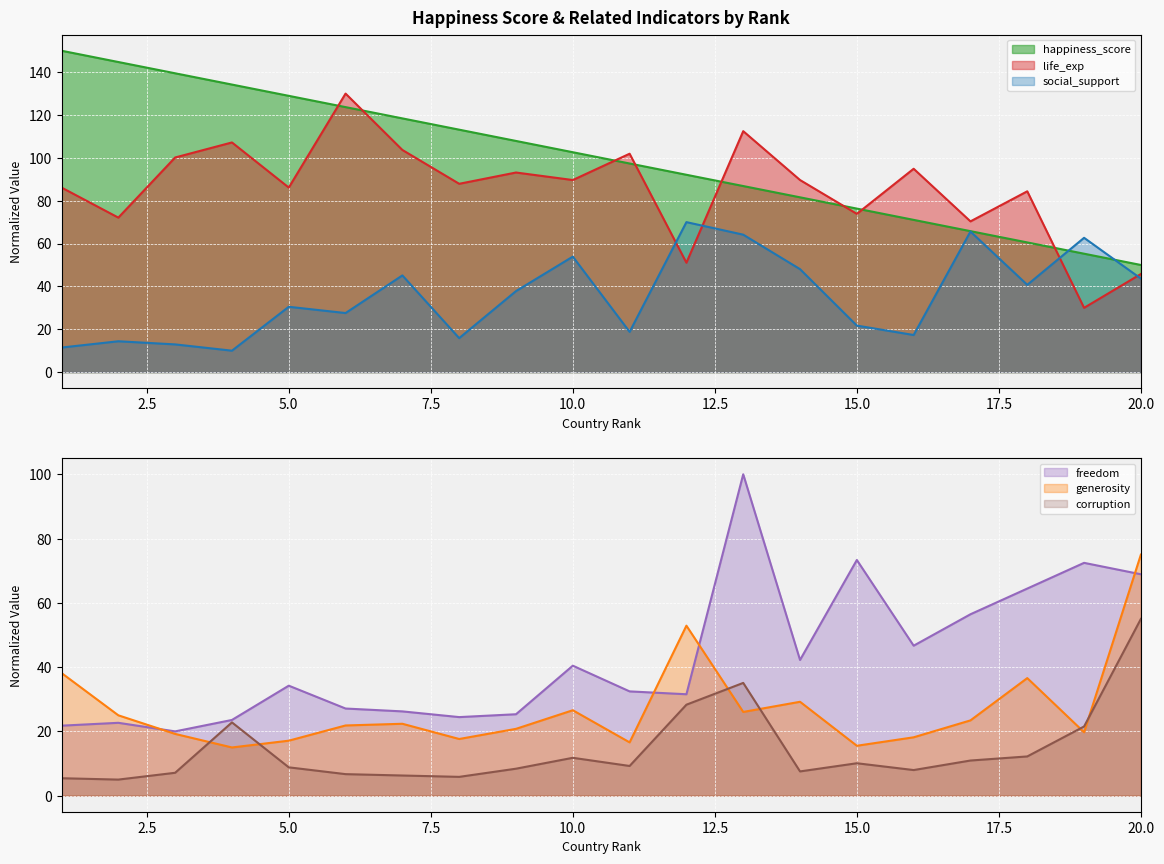

In corruption, how many points are lower than both neighbors (excluding endpoints)?

5